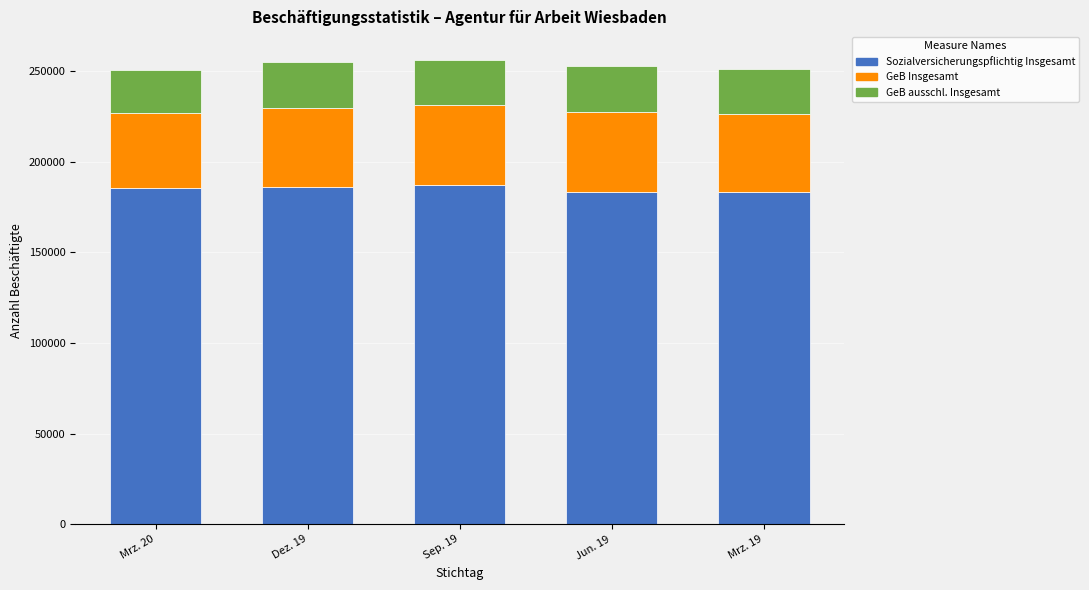

The value of Sozialversicherungspflichtig Insgesamt at Mrz. 20 is 185524. True or false?

True